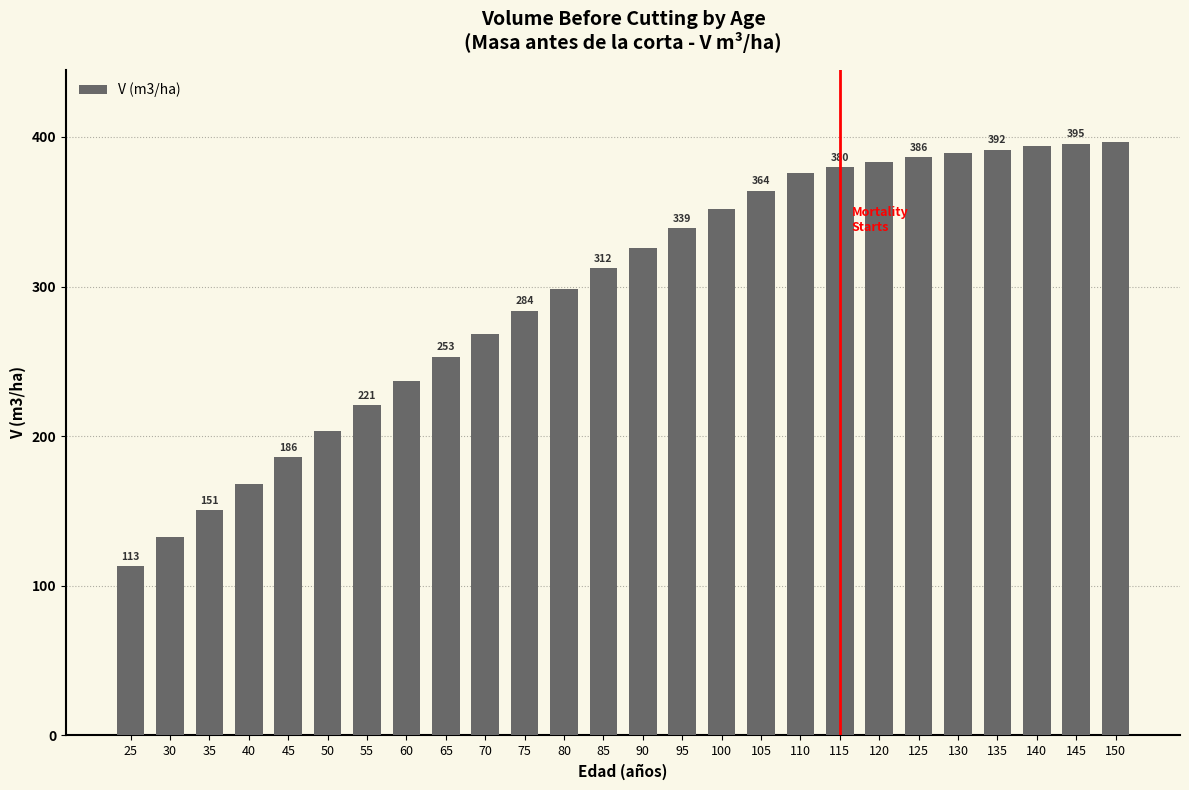

Which category has the lowest value across all series?

25